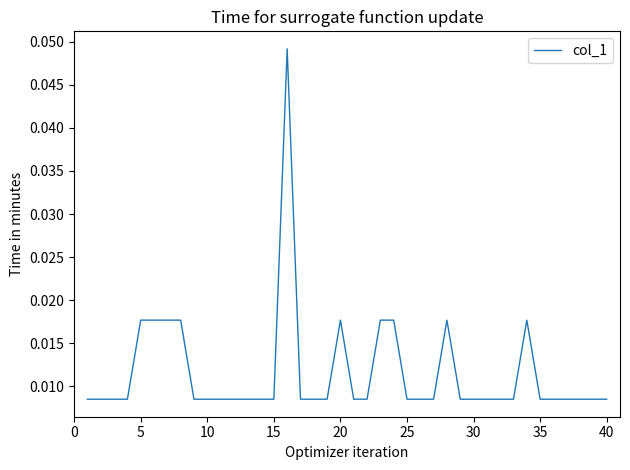

How many values are between 0 and 1?

40